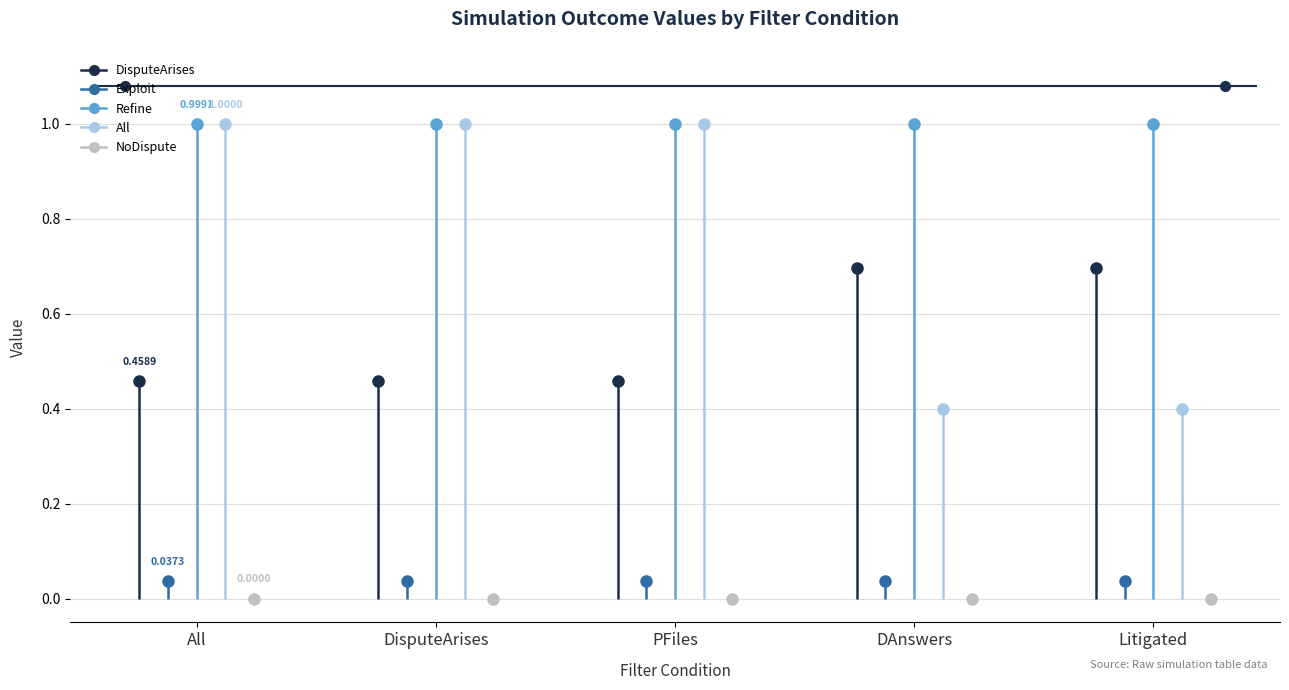

What is the greatest value displayed?

1.0